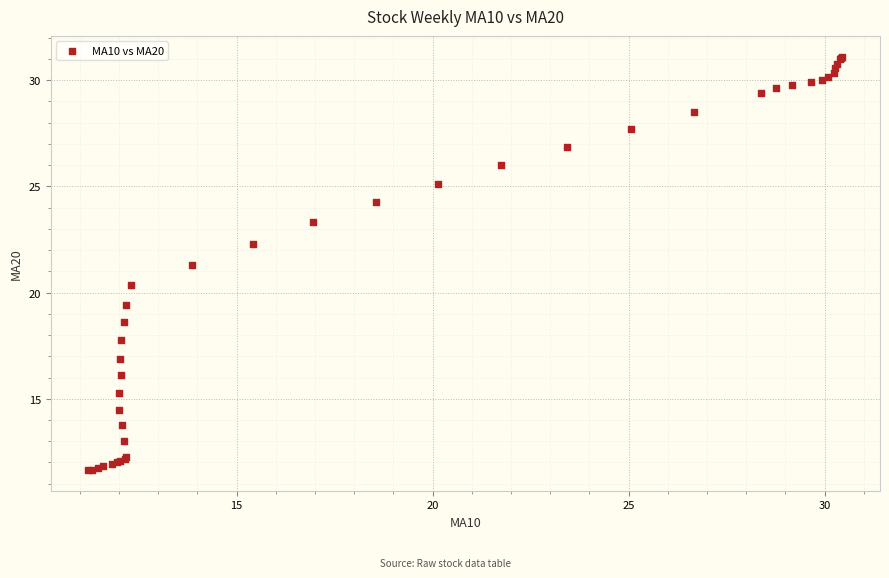

What Y value in the scatter plot is closest to 21?

21.3